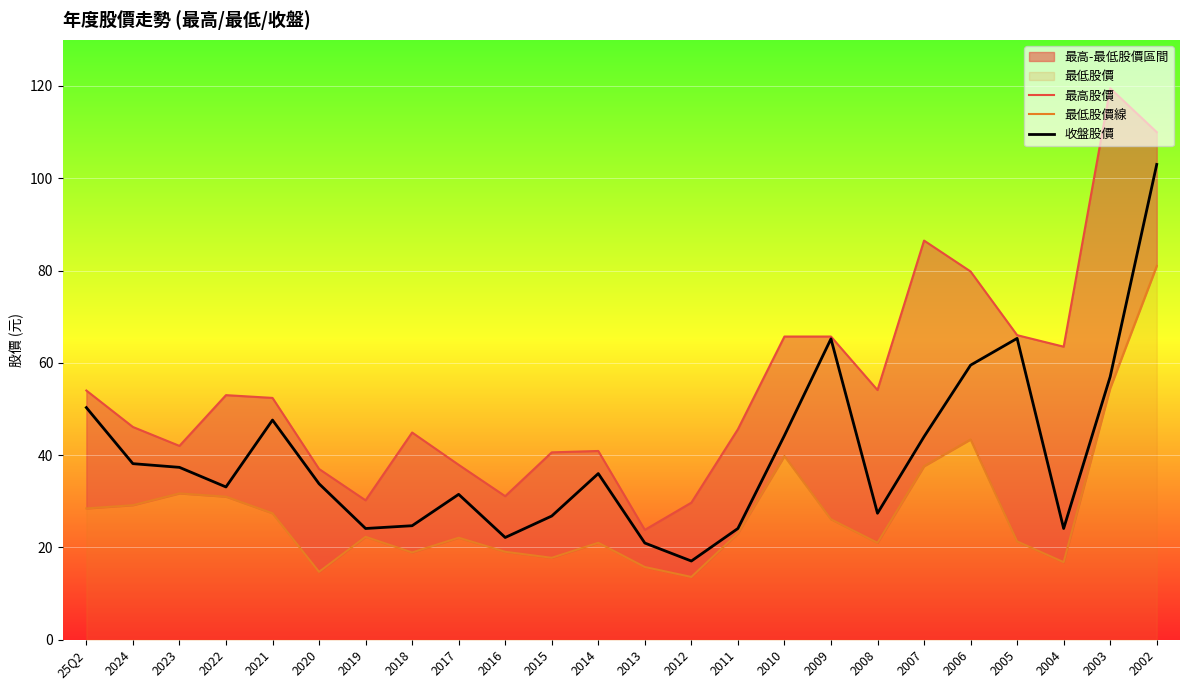

List the labels in order of 最低股價線 value, smallest first.

2012, 2020, 2013, 2004, 2015, 2018, 2016, 2014, 2008, 2005, 2017, 2019, 2011, 2009, 2021, 25Q2, 2024, 2022, 2023, 2007, 2010, 2006, 2003, 2002